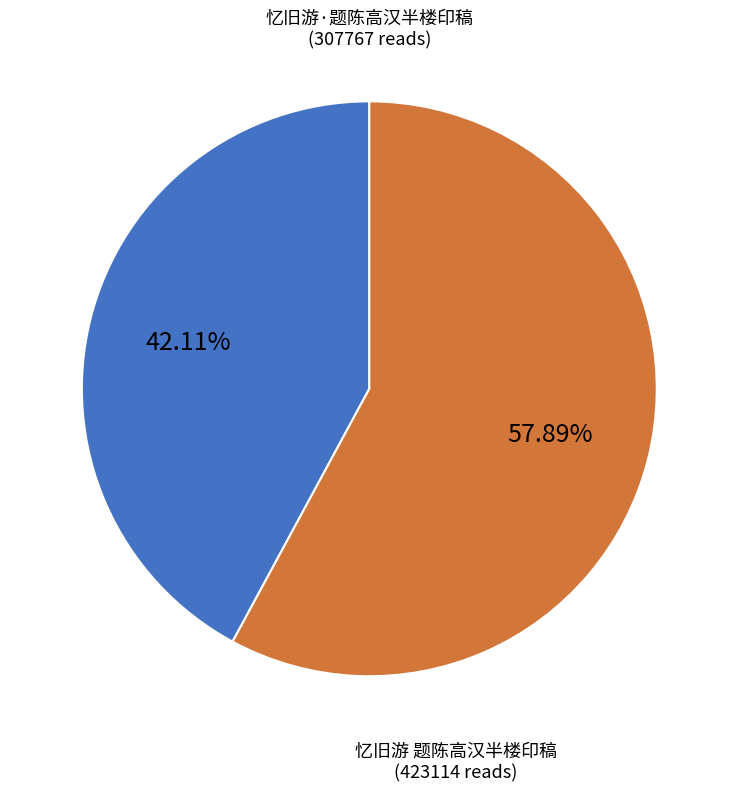

Is there any slice that represents more than half of the pie?

Yes